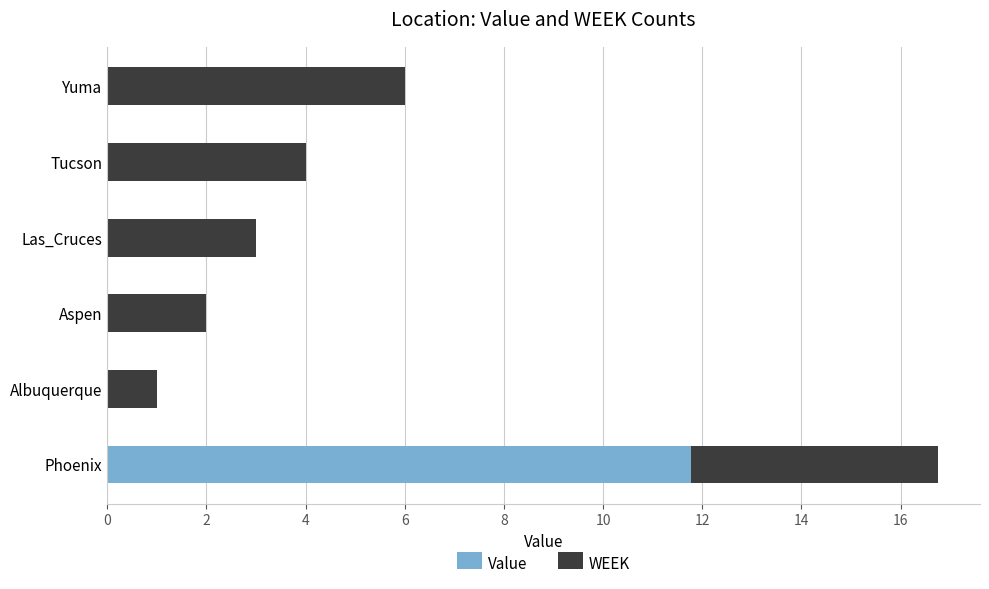

Is it true that Value equals 0.0 at Yuma?

True